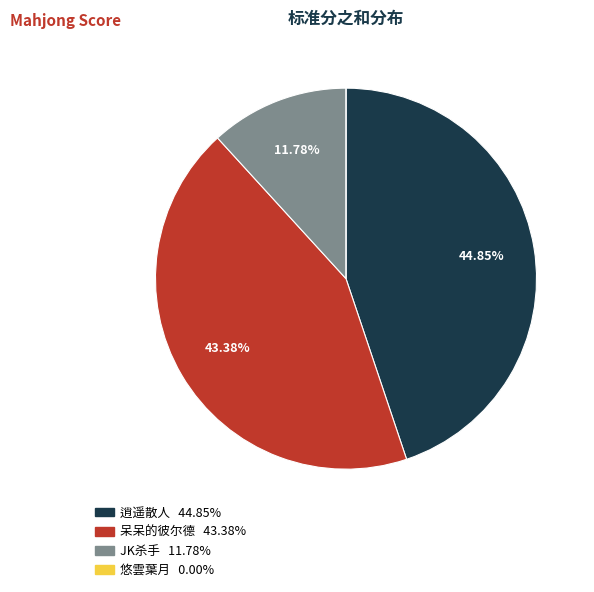

What is the ratio of the value at 逍遥散人 to the value at JK杀手?

3.8